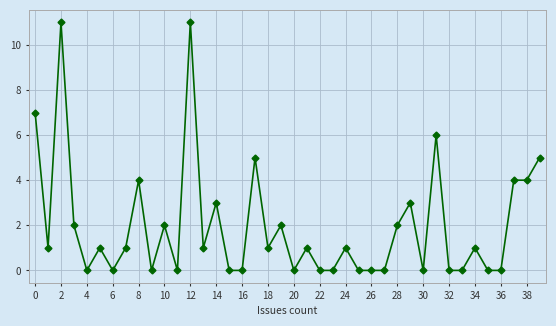

What is the sum of all values?

79